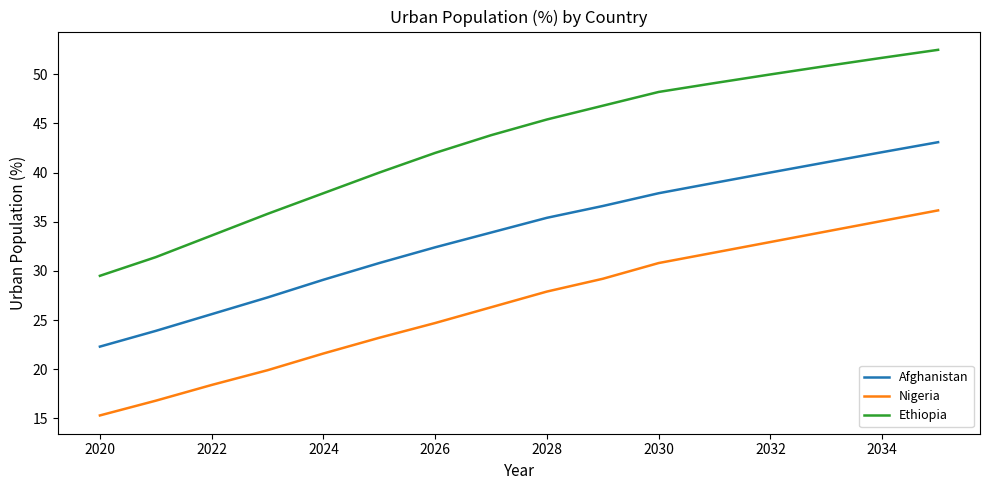

Which series has the largest total across all categories?

Ethiopia